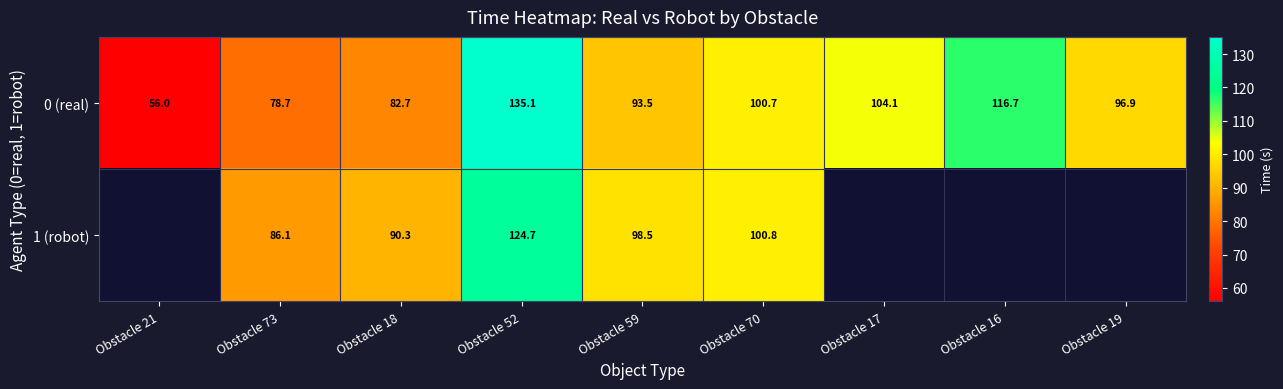

What is the average value of the 0 (real) series?

96.0